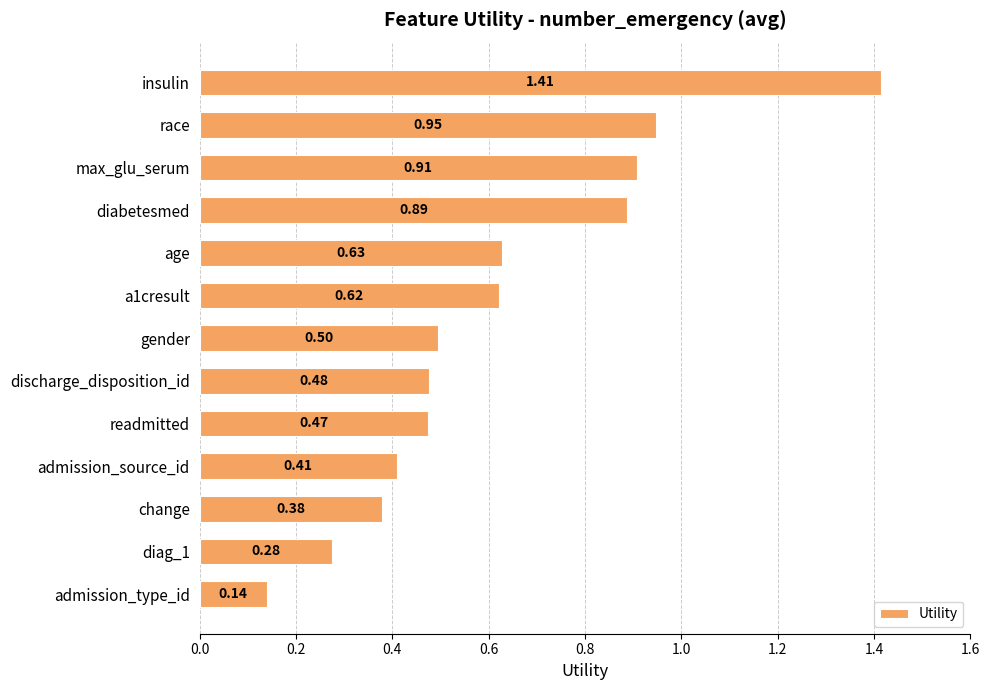

What is the label of the 8th bar from the top?

discharge_disposition_id